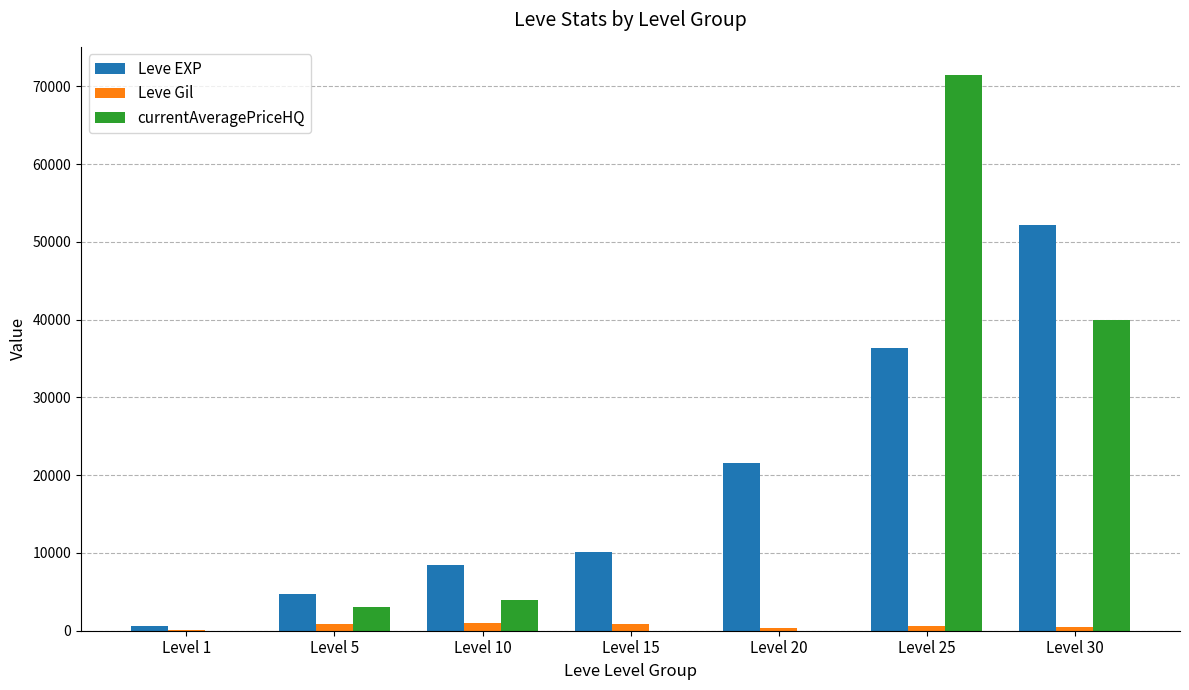

At which category is the sum across all series the highest?

Level 25